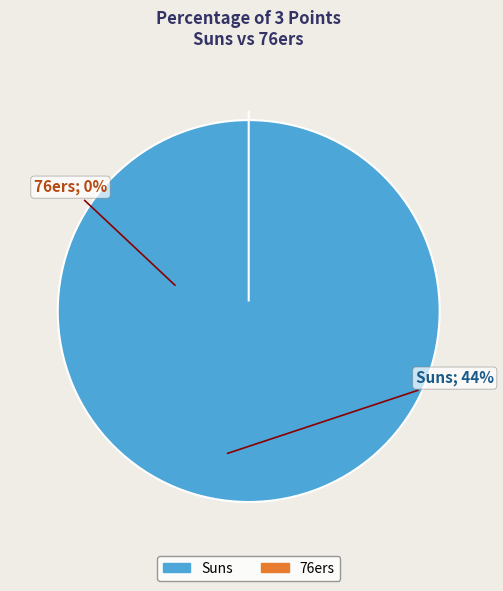

Count the number of slices in the pie.

2